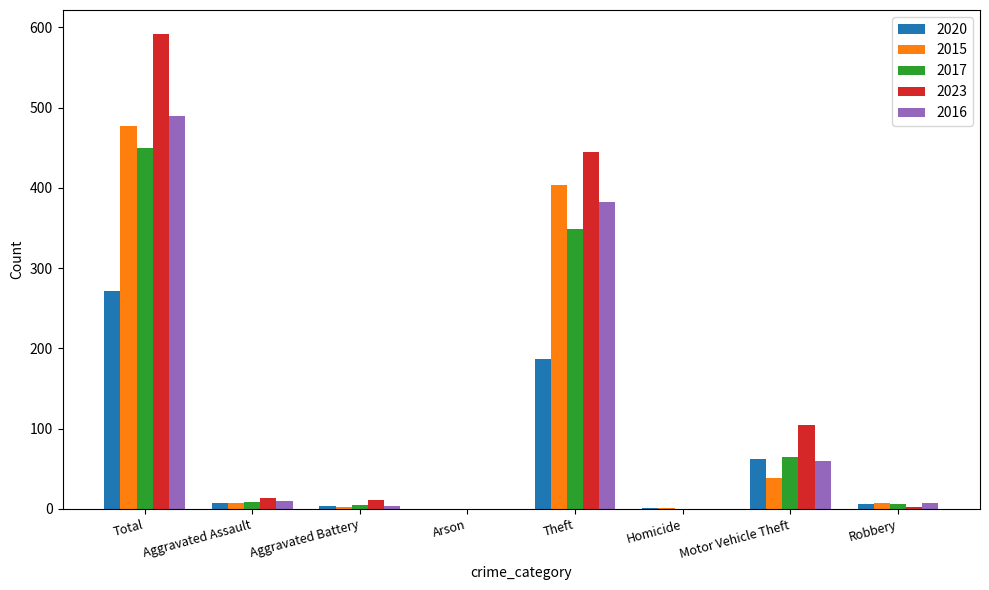

What is the sum of all 2017 values?

884